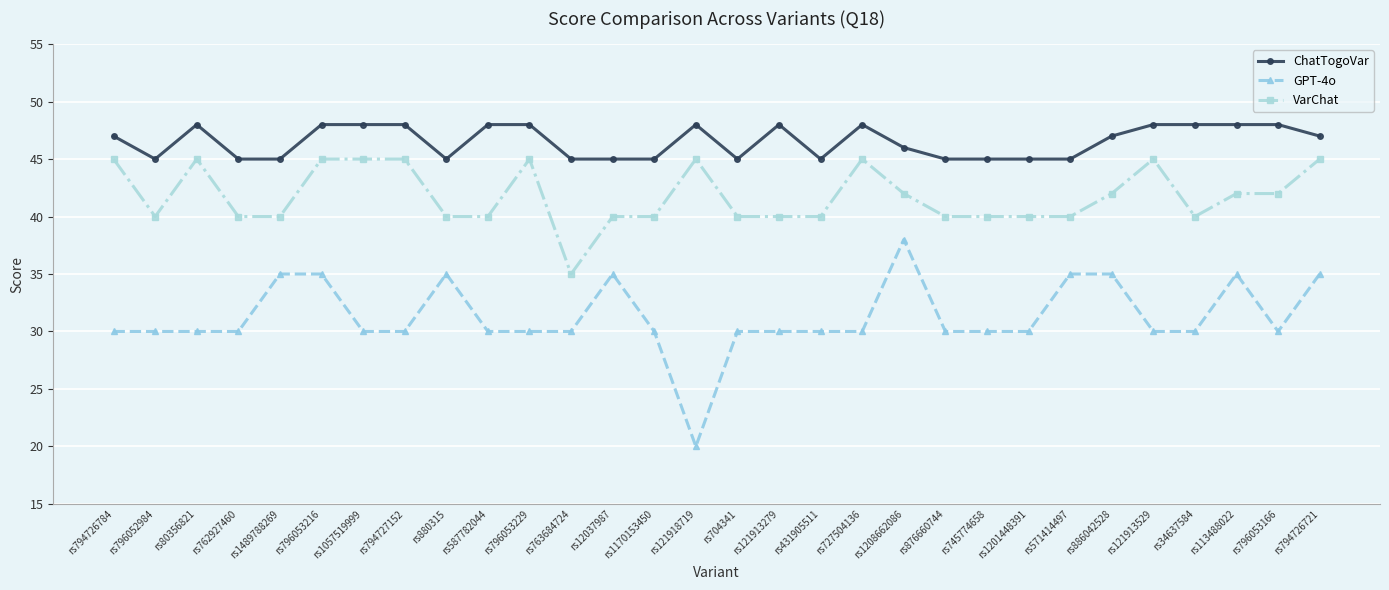

At which category is the sum across all series the highest?

rs796053216